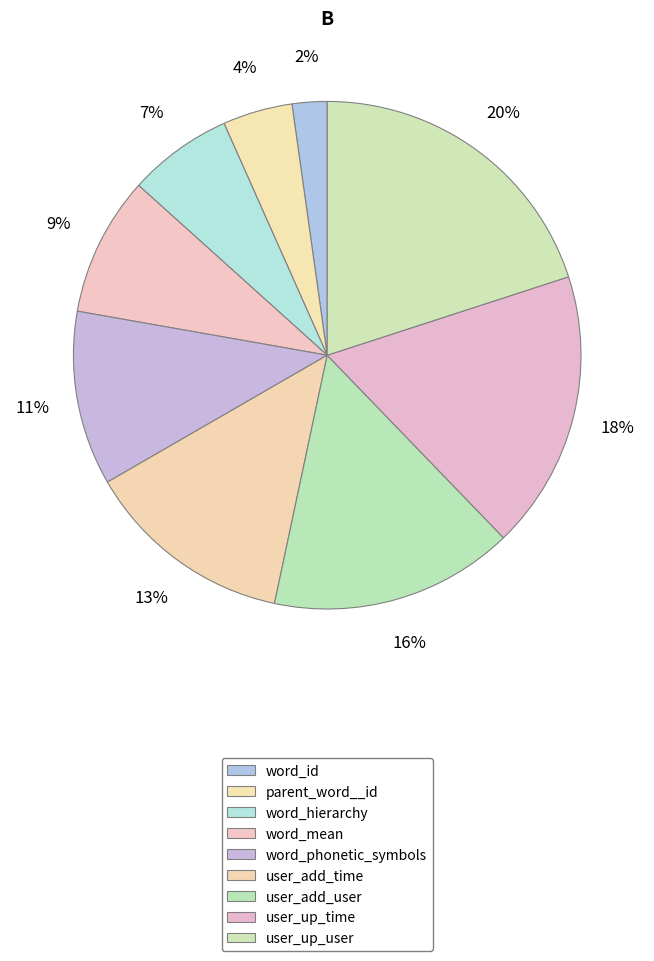

The user_up_time slice represents 18% of the pie. True or false?

True